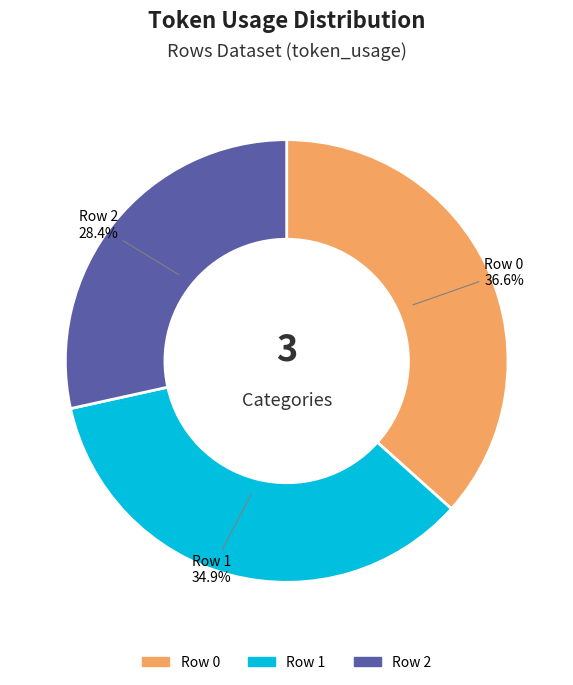

To the nearest percent, what is the difference between the largest and smallest slice percentages?

8%